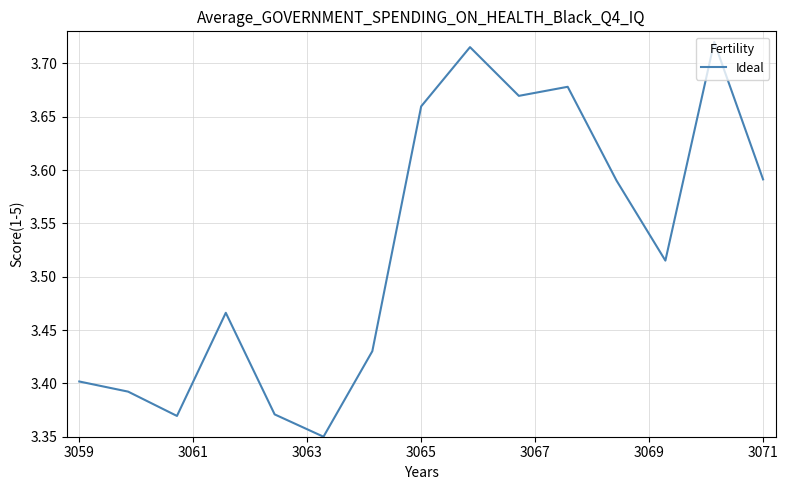

What is the difference between the maximum and minimum values?

0.4